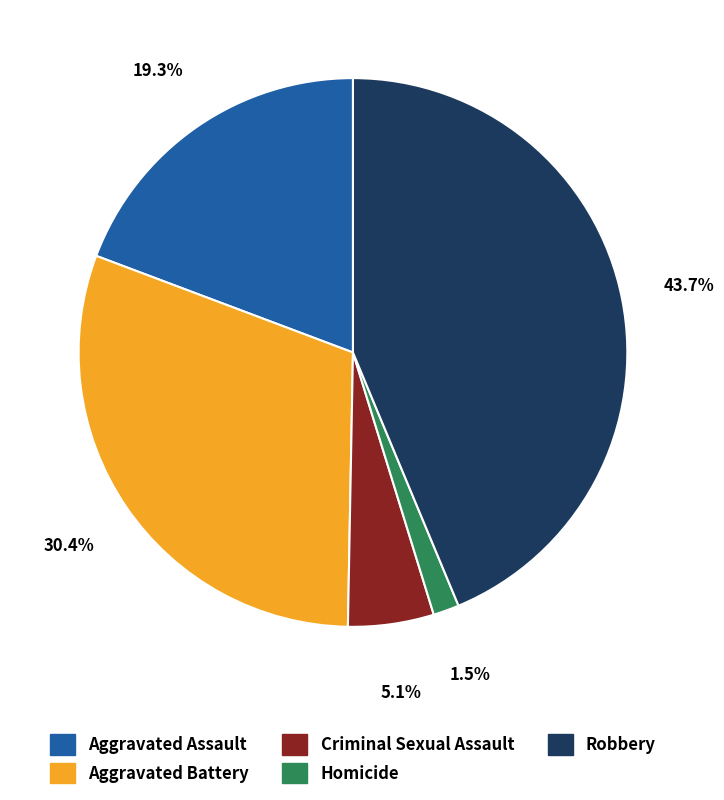

What is the ratio of the value at Aggravated Assault to the value at Criminal Sexual Assault?

3.8